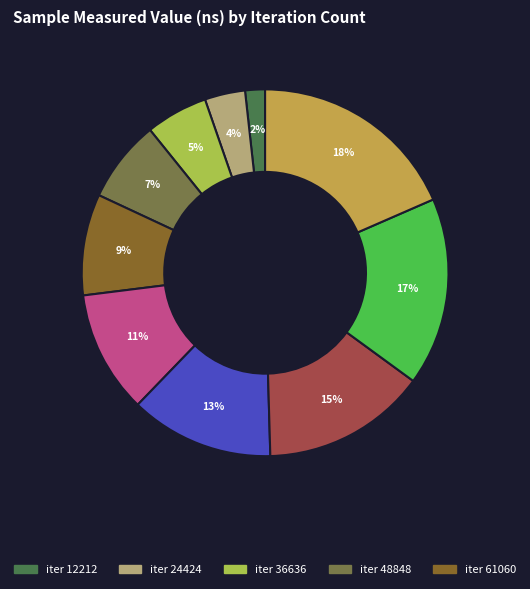

Rank the categories by value from lowest to highest.

12212, 24424, 36636, 48848, 61060, 73272, 85484, 97696, 109908, 122120